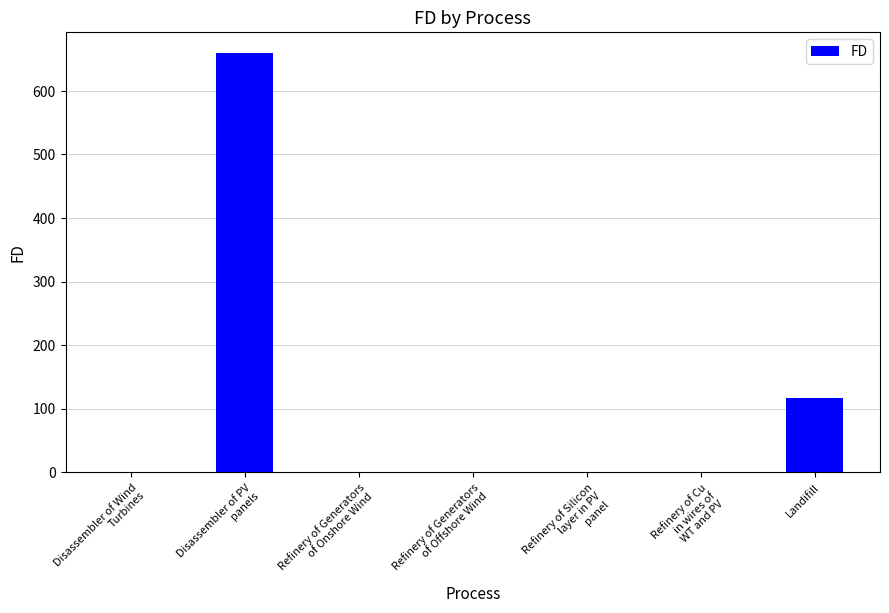

What is the sum of all values?

775.7